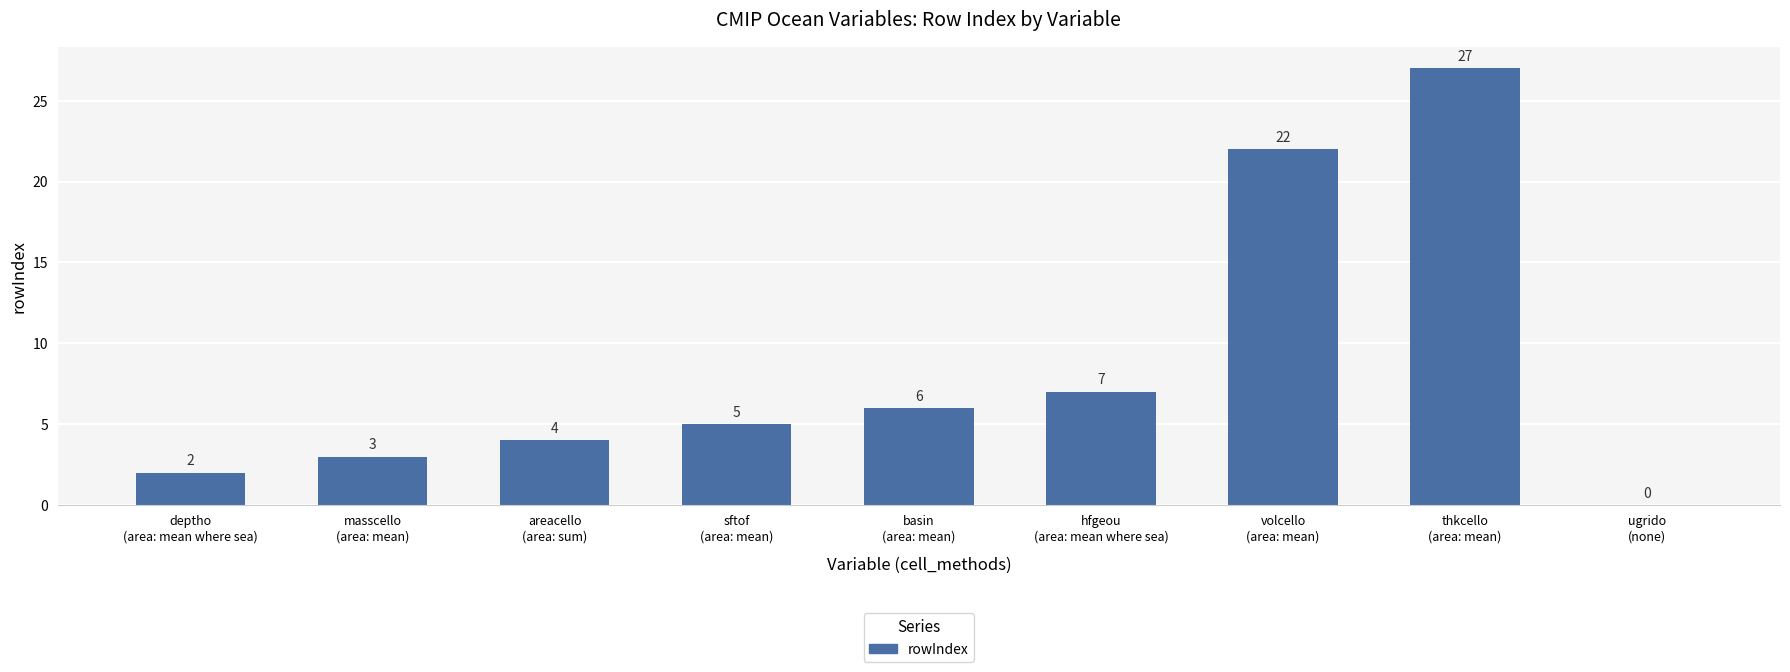

What is the sum of all values?

76